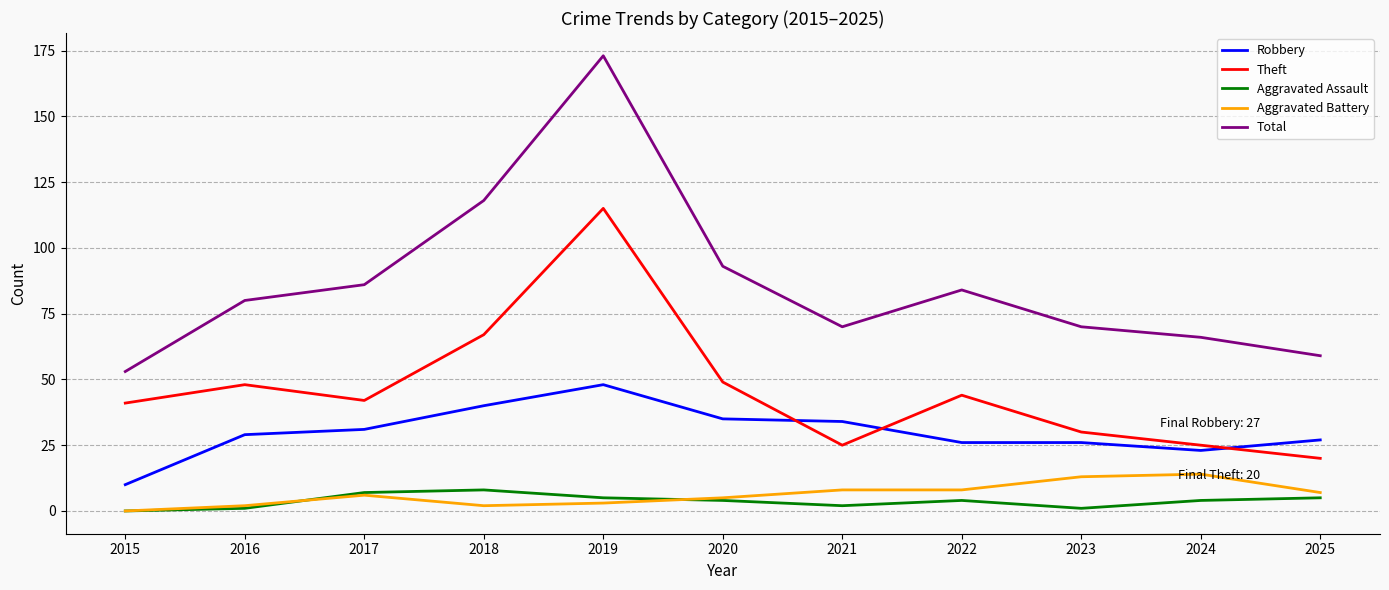

True or false: Aggravated Assault and Aggravated Battery intersect in this chart.

True